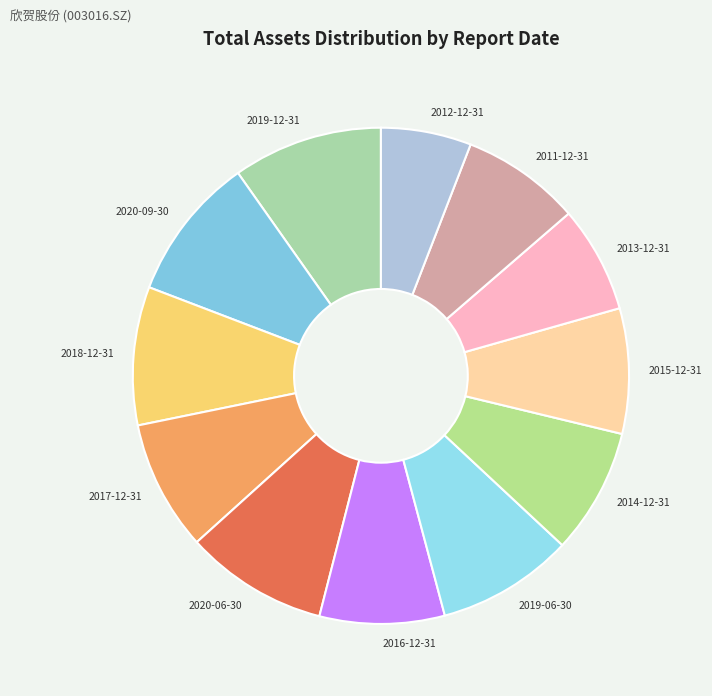

Do 2012-12-31 and 2019-06-30 together represent more than half of the pie?

No